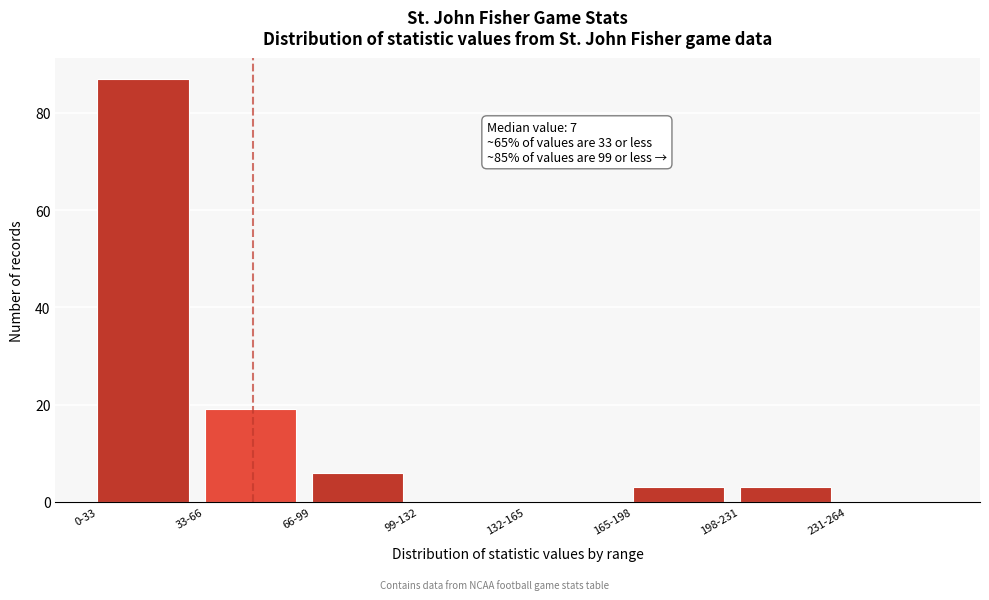

Reading left to right, what are all the values shown in this chart?

0-33=87	33-66=19	66-99=6	99-132=0	132-165=0	165-198=3	198-231=3	231-264=0